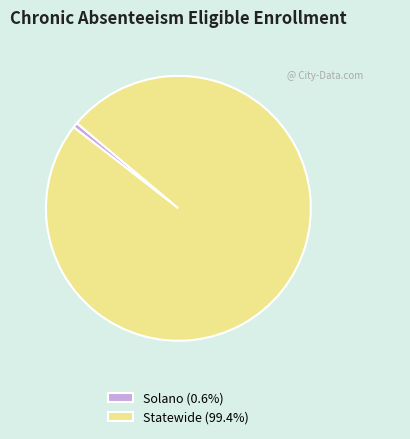

How many segments does this pie chart have?

2